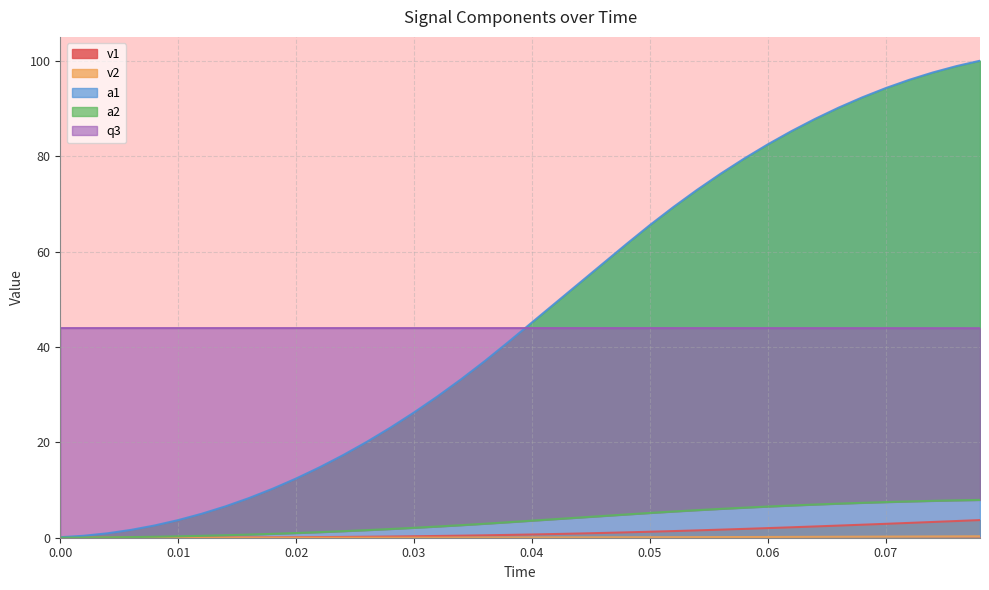

What are all the series names shown in the legend?

v1, v2, a1, a2, q3